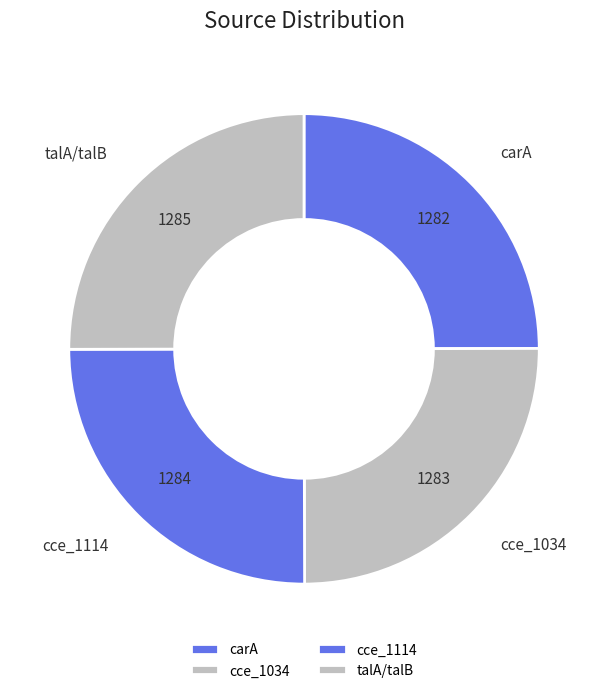

Is there any slice that represents more than half of the pie?

No